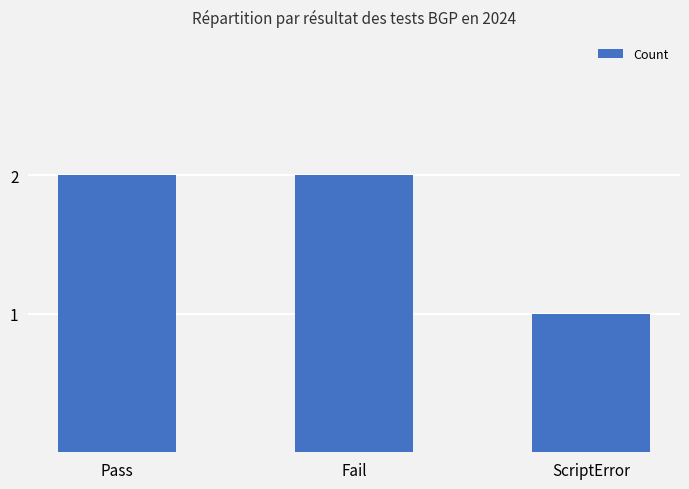

Does the chart contain any negative values?

No